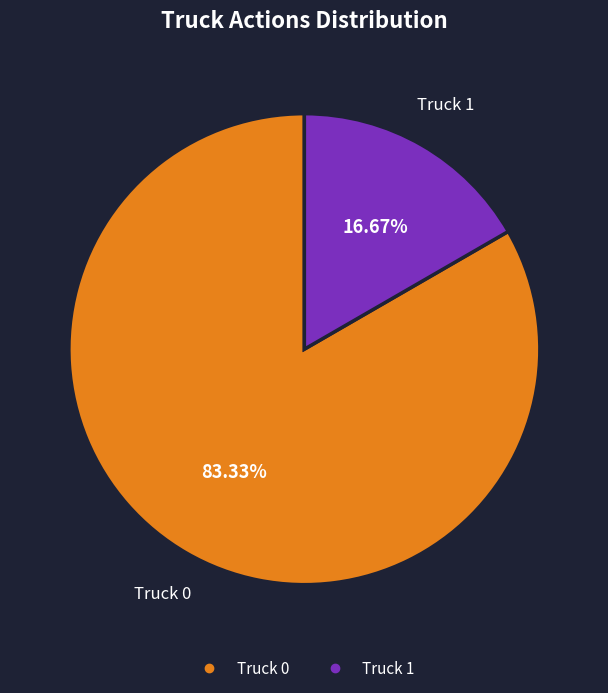

Rank the categories by value from lowest to highest.

Truck 1, Truck 0